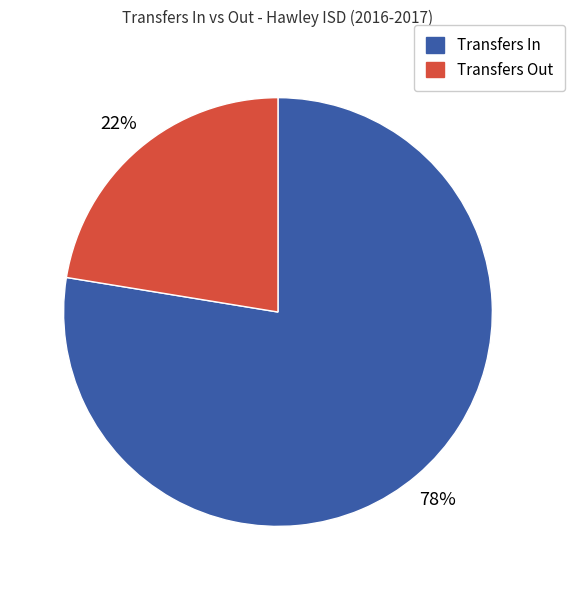

To the nearest percent, what portion does Transfers Out represent?

22%